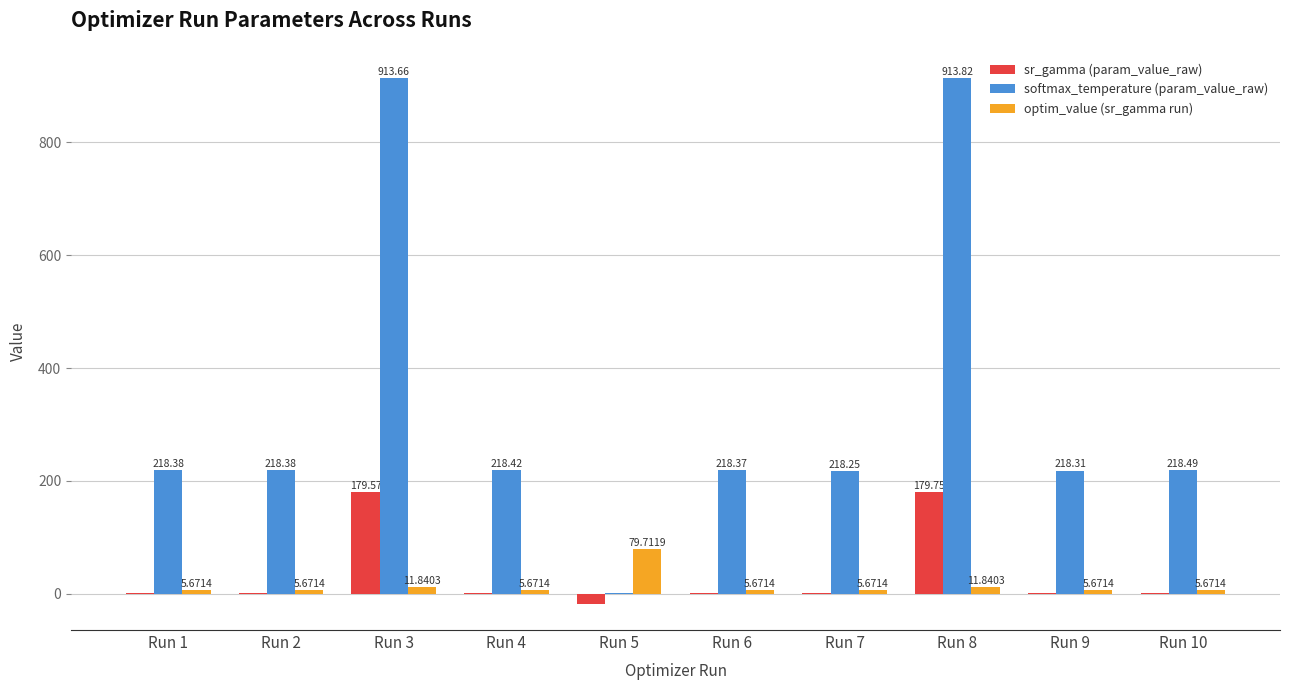

At which label is softmax_temperature (param_value_raw) closest to 457?

Run 10